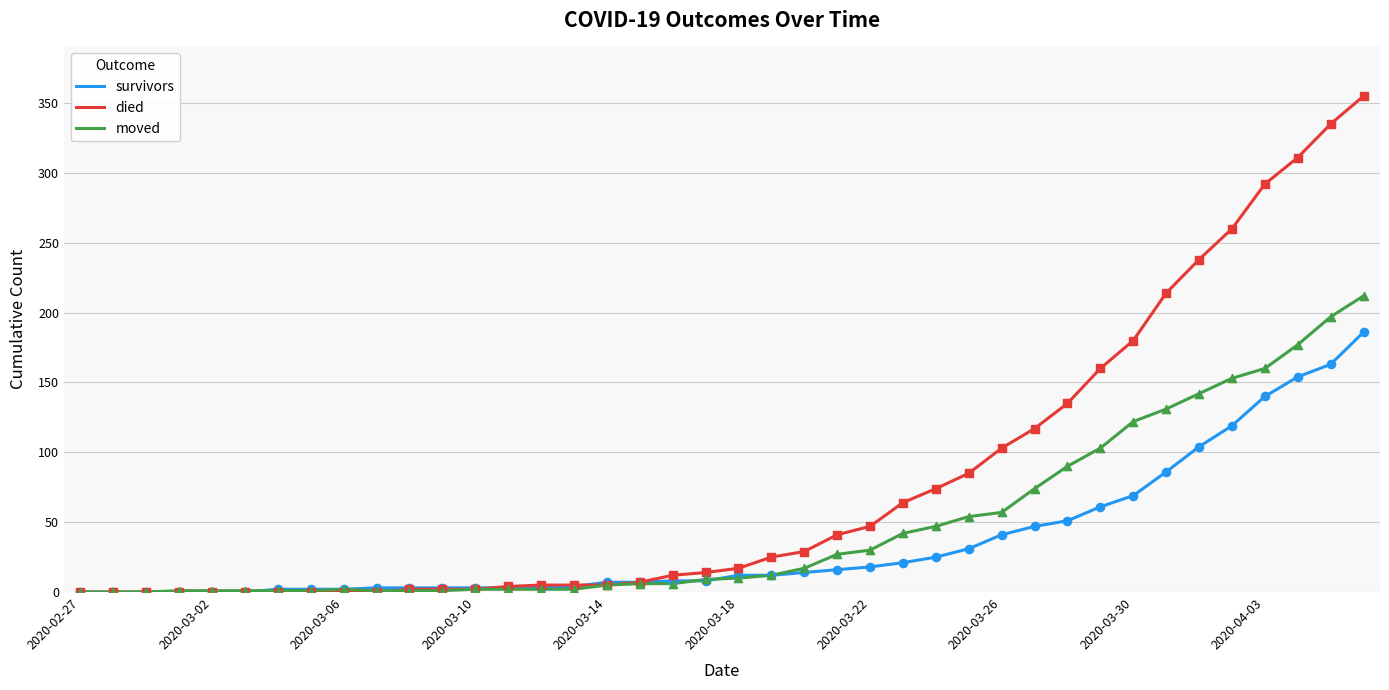

Which series has the largest range (max minus min)?

died